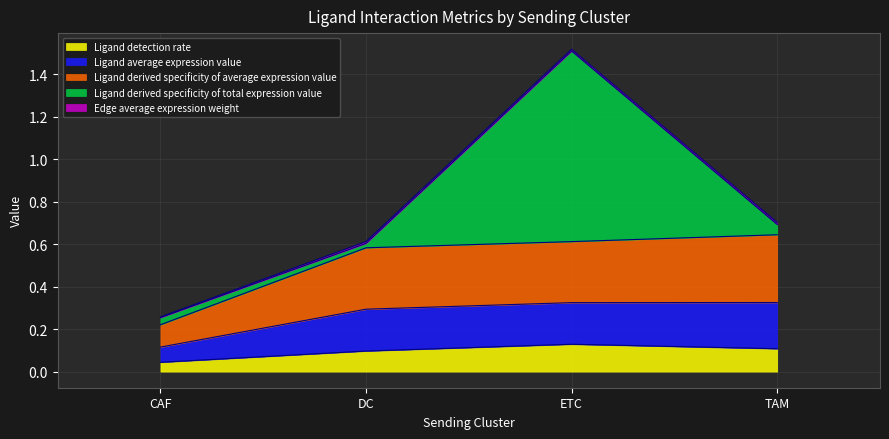

Is it true that Ligand detection rate equals 0.2 at ETC?

False